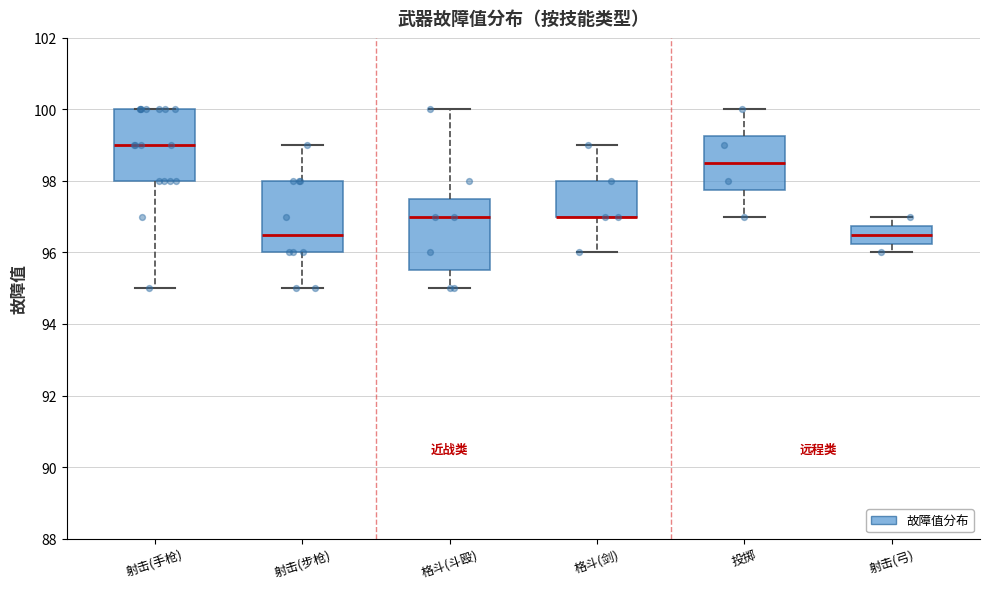

Reading left to right, read every box against the y-axis: the position of its median line, the range the box covers, and the ends of its whiskers. The values are not printed on the chart, so give them approximately, as read against the axis.

射击(手枪): median 99.0, box 98.0 to 100.0, whiskers 95.0 to 100.0
射击(步枪): median 96.6, box 96.0 to 98.0, whiskers 95.0 to 99.0
格斗(斗殴): median 97.0, box 95.6 to 97.6, whiskers 95.0 to 100.0
格斗(剑): median 97.0 (drawn on the box's lower edge), box 97.0 to 98.0, whiskers 96.0 to 99.0
投掷: median 98.6, box 97.8 to 99.2, whiskers 97.0 to 100.0
射击(弓): median 96.6, box 96.2 to 96.8, whiskers 96.0 to 97.0